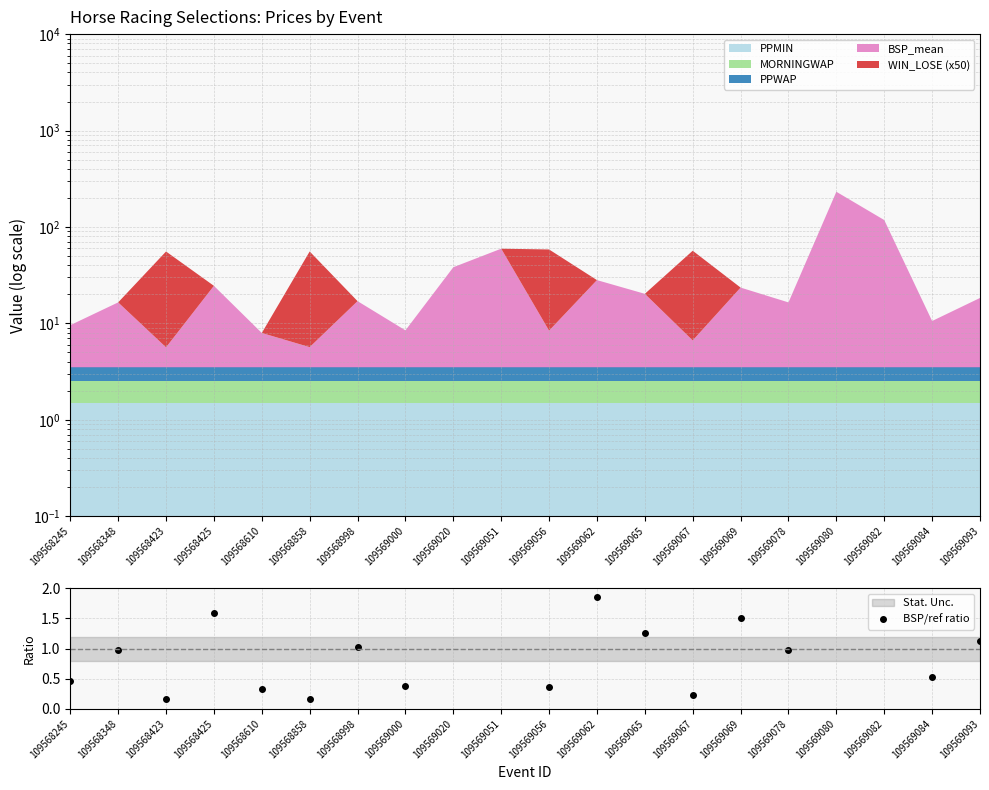

At which label does the data first exceed 1?

109568425